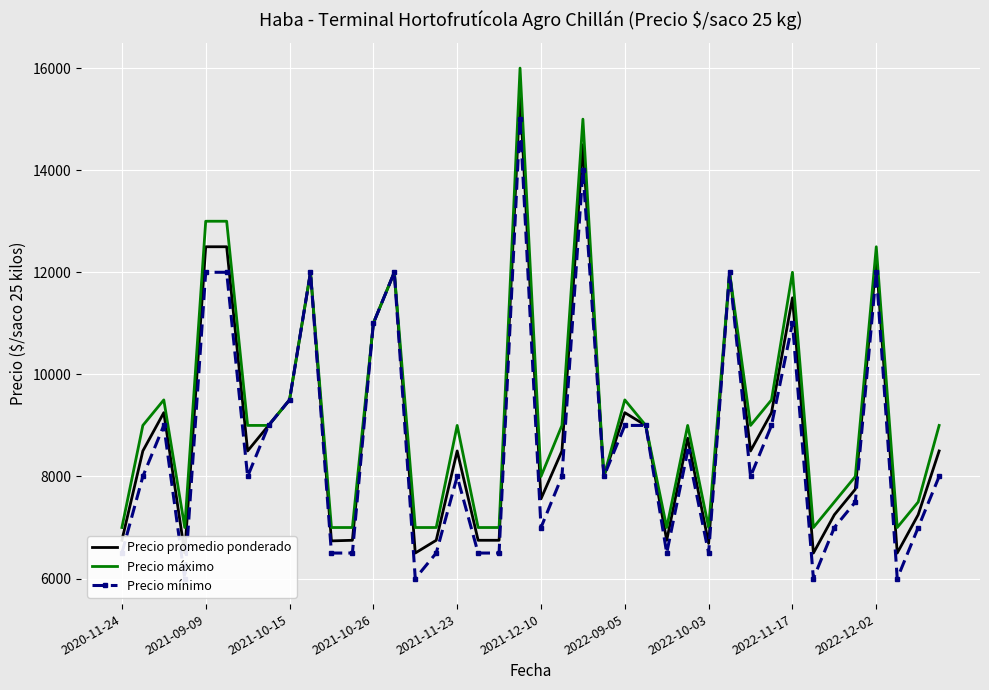

What is the value of the Precio máximo point at the 25th from the left?

9500